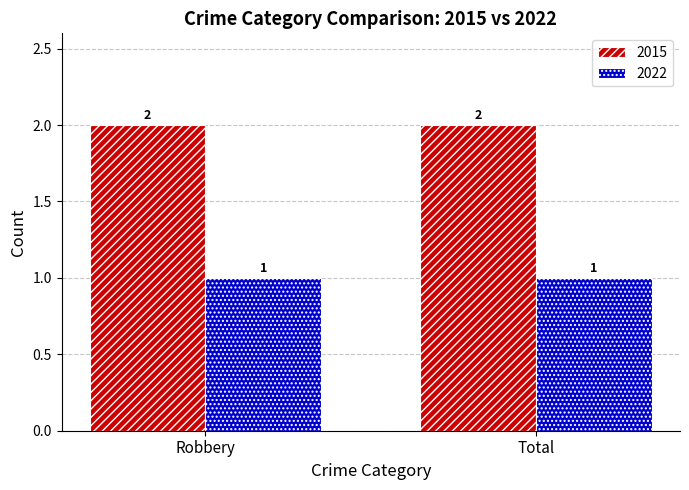

Does the chart contain any negative values?

No